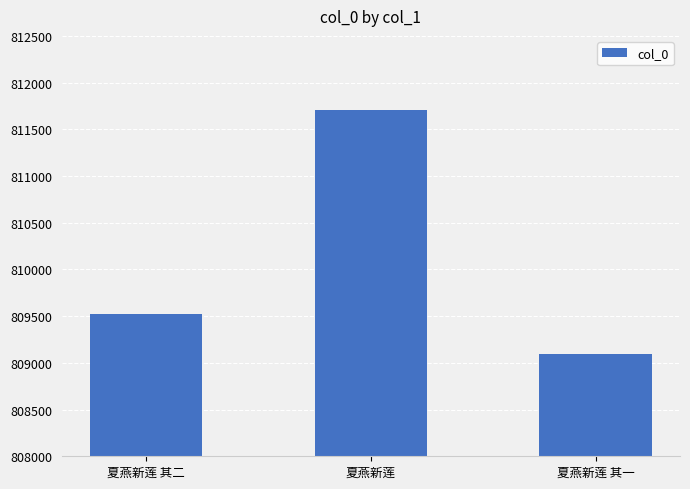

Which has a higher value, 夏燕新莲 其二 or 夏燕新莲 其一?

夏燕新莲 其二